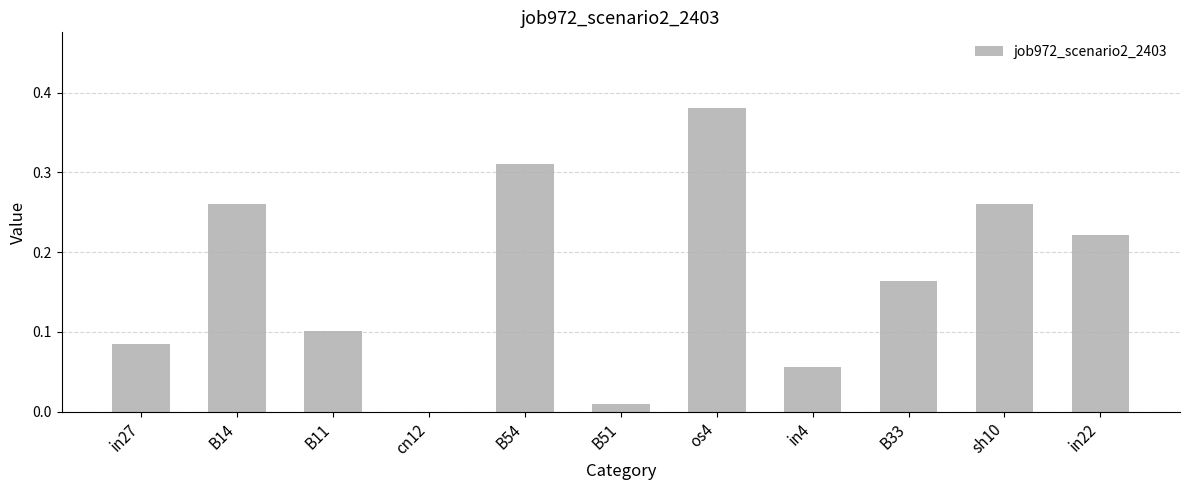

What is the sum of all values?

1.9